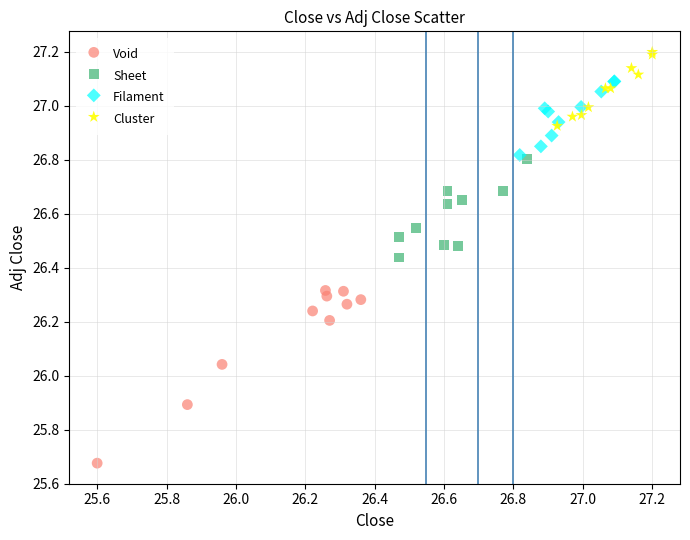

Which series reaches the minimum Y coordinate?

Void